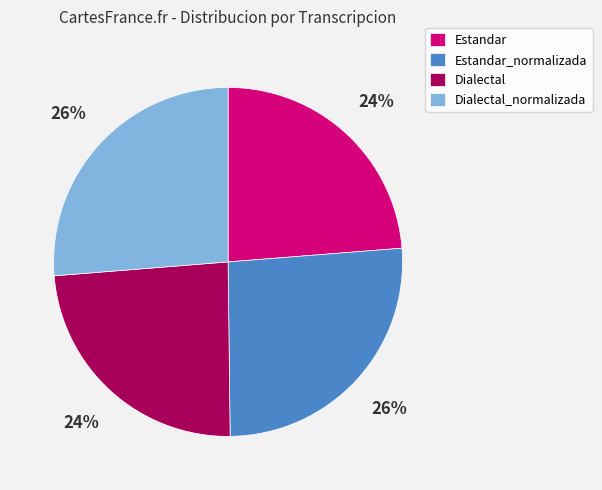

To the nearest percent, what is the combined percentage of Dialectal_normalizada and Estandar_normalizada?

52%